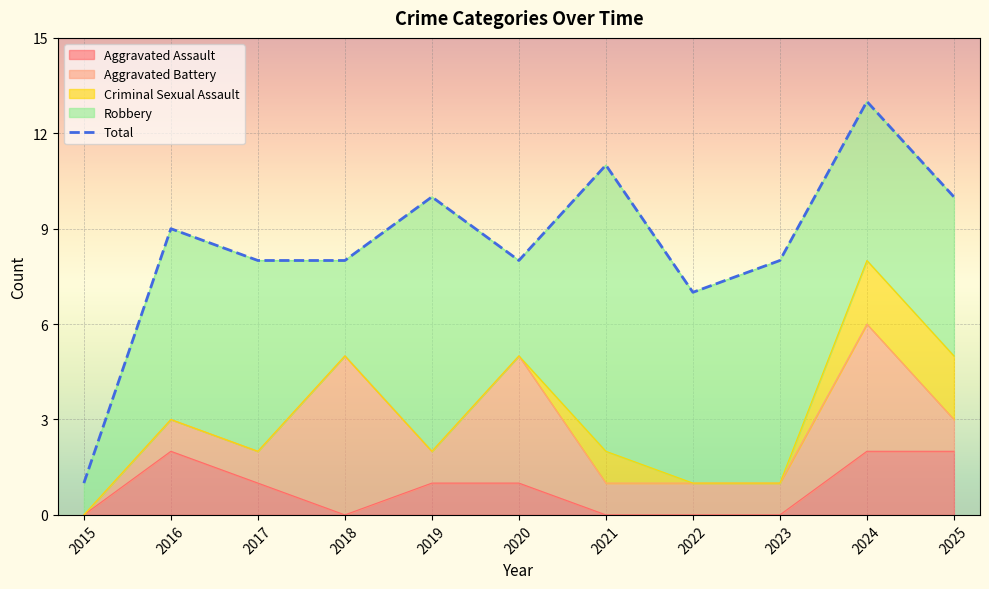

Reading left to right, extract all data points from this chart.

Aggravated Assault: 2015=0	2016=2	2017=1	2018=0	2019=1	2020=1	2021=0	2022=0	2023=0	2024=2	2025=2
Aggravated Battery: 2015=0	2016=1	2017=1	2018=5	2019=1	2020=4	2021=1	2022=1	2023=1	2024=4	2025=1
Criminal Sexual Assault: 2015=0	2016=0	2017=0	2018=0	2019=0	2020=0	2021=1	2022=0	2023=0	2024=2	2025=2
Robbery: 2015=1	2016=6	2017=6	2018=3	2019=8	2020=3	2021=9	2022=6	2023=7	2024=5	2025=5
Total: 2015=1	2016=9	2017=8	2018=8	2019=10	2020=8	2021=11	2022=7	2023=8	2024=13	2025=10